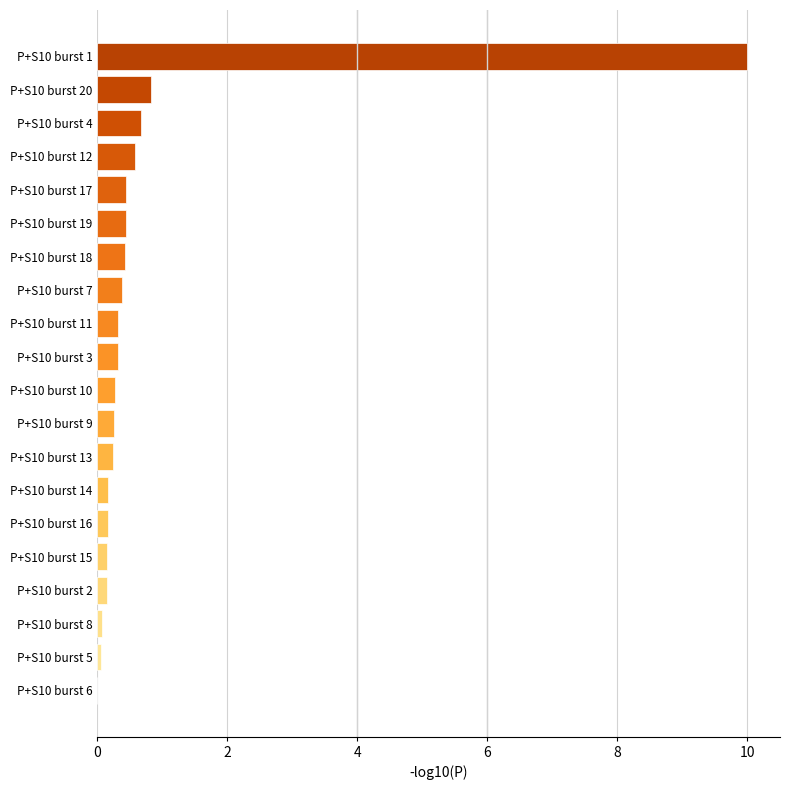

What is the maximum value shown in the chart?

10.0